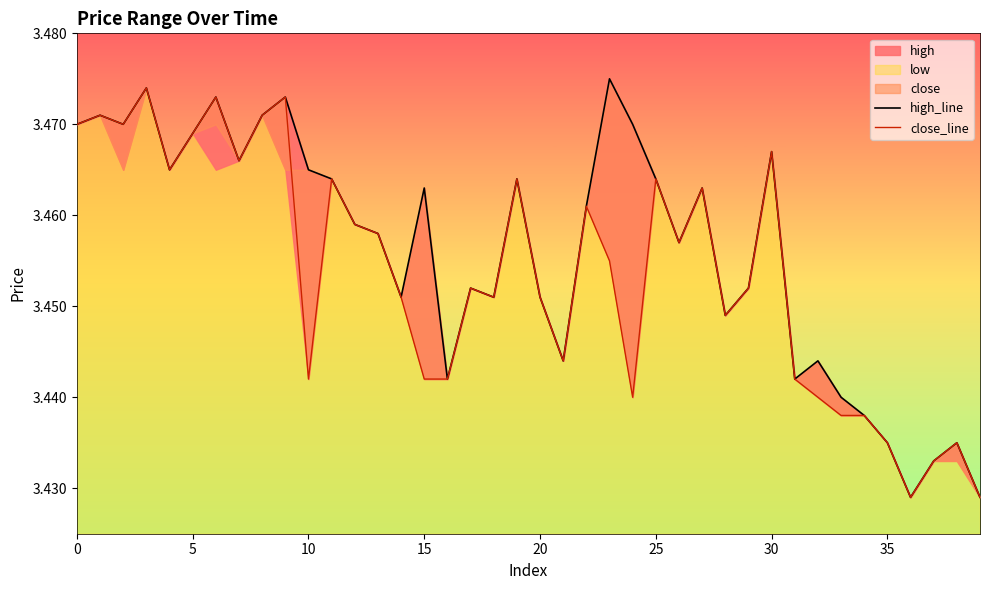

Reading left to right, transcribe all the data shown in this chart.

high_line: 3.5	3.5	3.5	3.5	3.5	3.5	3.5	3.5	3.5	3.5	3.5	3.5	3.5	3.5	3.5	3.5	3.4	3.5	3.5	3.5	3.5	3.4	3.5	3.5	3.5	3.5	3.5	3.5	3.4	3.5	3.5	3.4	3.4	3.4	3.4	3.4	3.4	3.4	3.4	3.4
close_line: 3.5	3.5	3.5	3.5	3.5	3.5	3.5	3.5	3.5	3.5	3.4	3.5	3.5	3.5	3.5	3.4	3.4	3.5	3.5	3.5	3.5	3.4	3.5	3.5	3.4	3.5	3.5	3.5	3.4	3.5	3.5	3.4	3.4	3.4	3.4	3.4	3.4	3.4	3.4	3.4